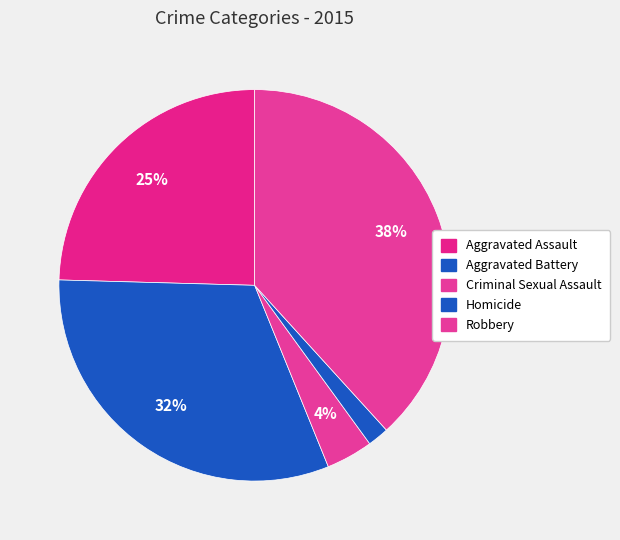

What percentage is the Aggravated Assault slice, to the nearest percent?

25%